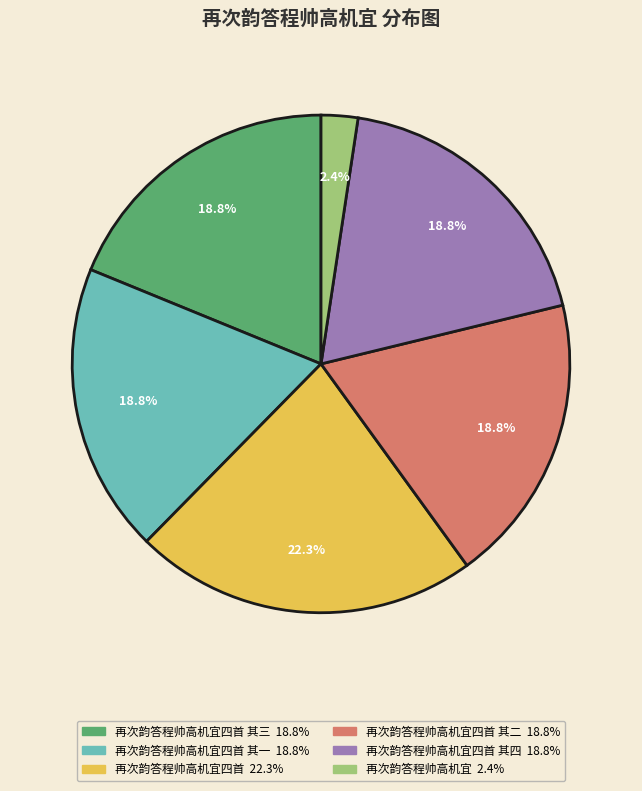

Is there any slice that represents more than half of the pie?

No